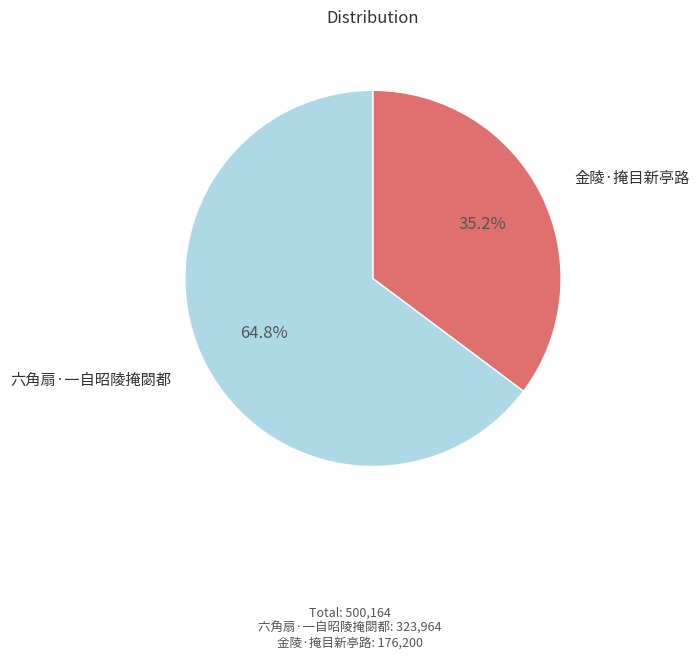

What percentage is the 六角扇·一自昭陵掩閟都 slice, to the nearest percent?

65%